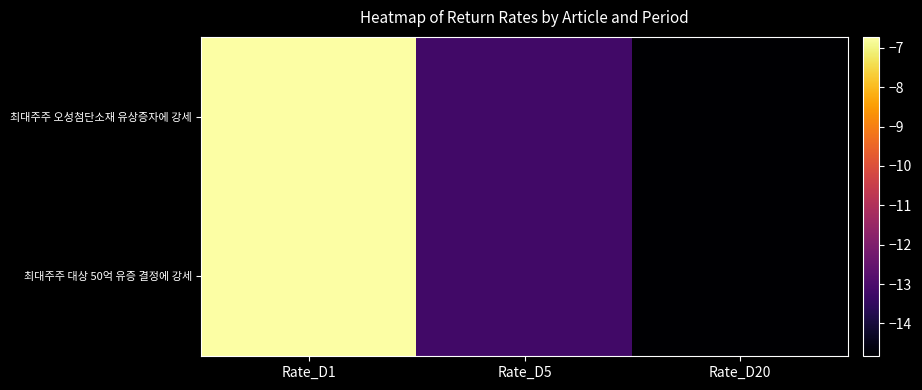

Rank the series by their maximum value, from highest to lowest.

최대주주 오성첨단소재 유상증자에 강세, 최대주주 대상 50억 유증 결정에 강세